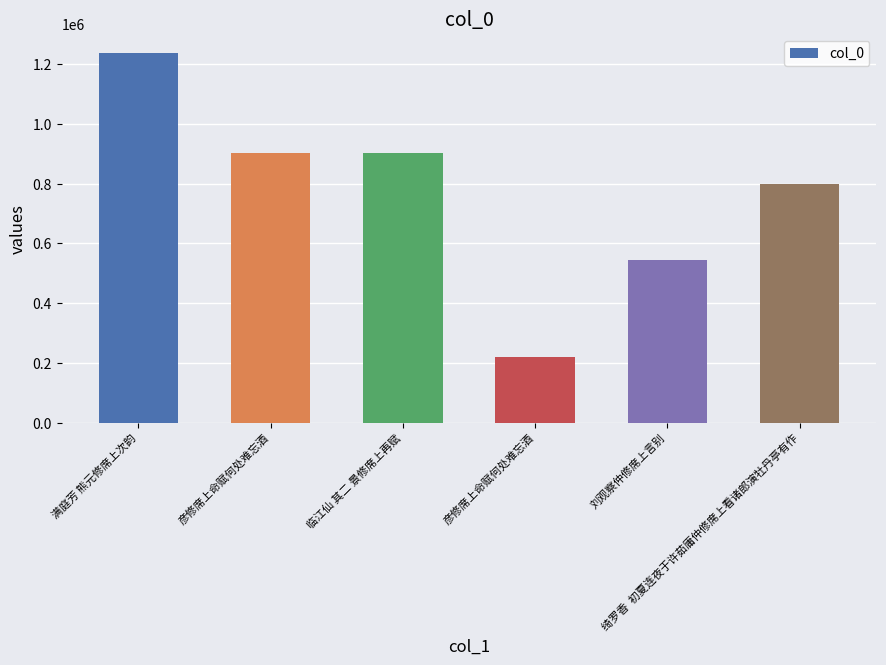

The chart shows a value of 1373460 at 临江仙 其二 景修席上再赋. True or false?

False